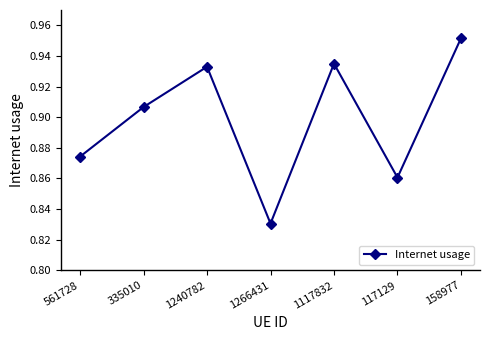

What is the sum of all values?

6.3